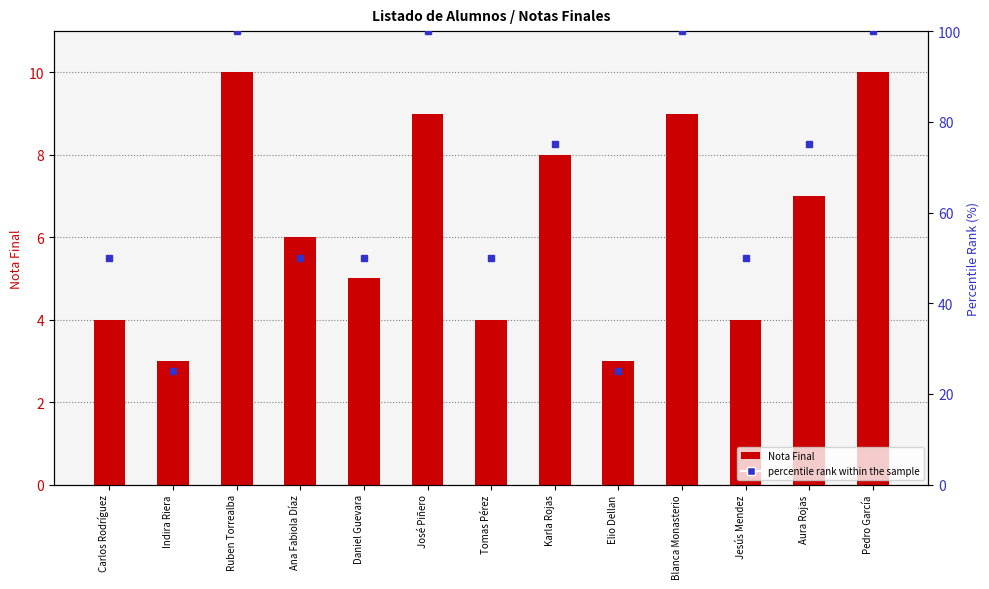

What is the label of the 9th bar from the left?

Elio Dellan